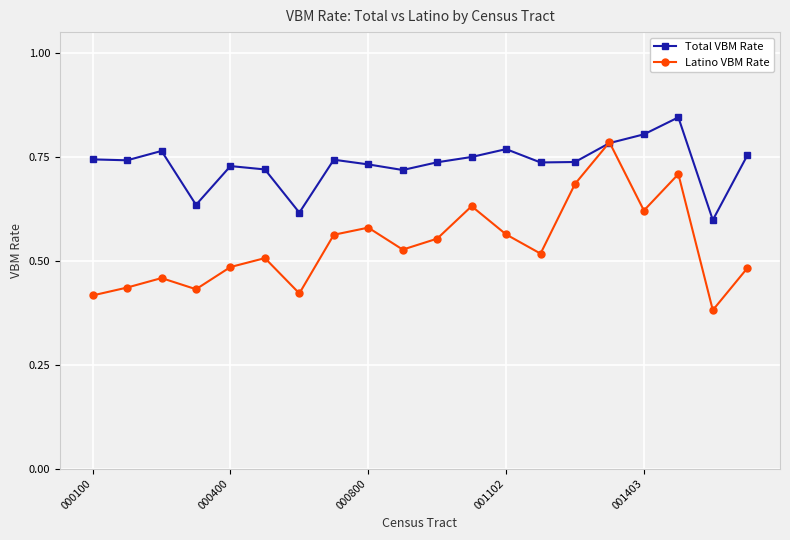

True or false: Total VBM Rate has more than 1 interior local peaks.

True